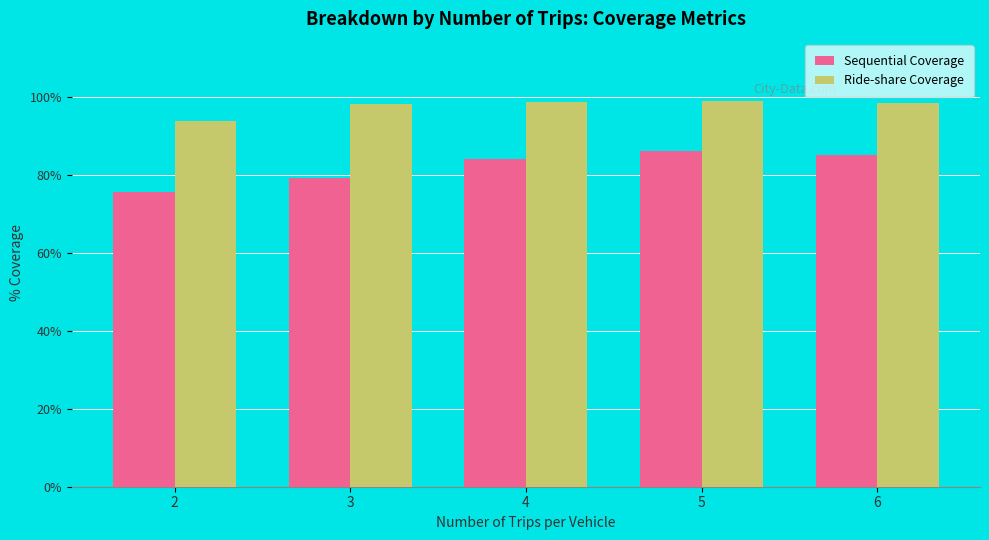

What is the average value of the Ride-share Coverage series?

97.7